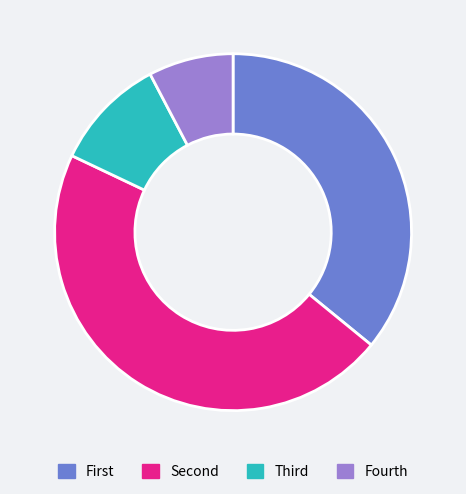

Count the number of slices in the pie.

4